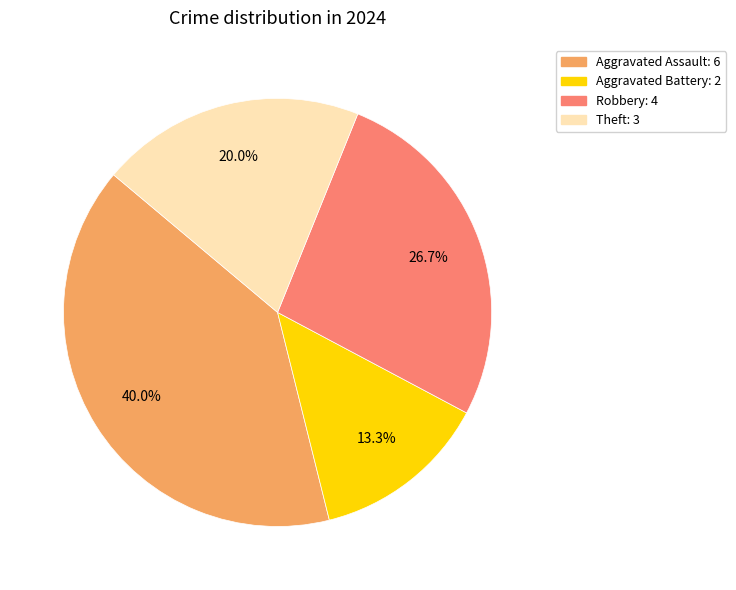

What is the ratio of the value at Robbery to the value at Aggravated Battery?

2.0